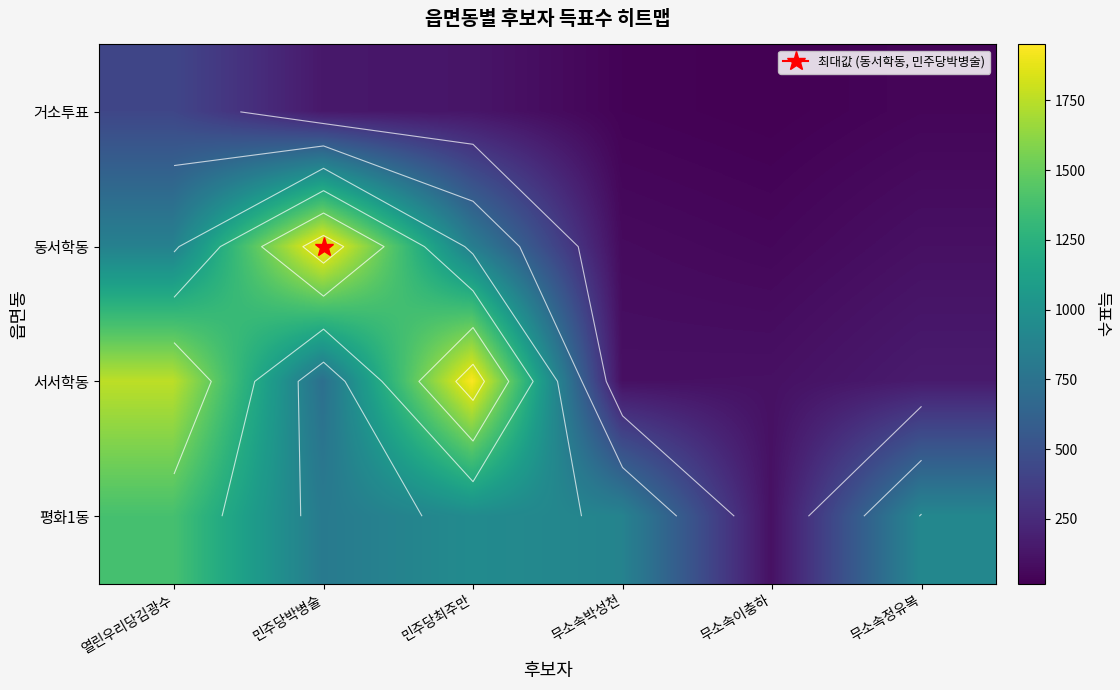

What is the minimum value shown in the chart?

18